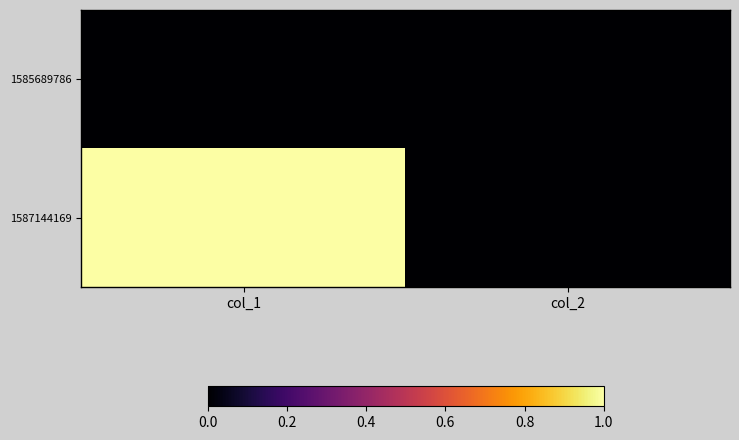

Which series has the widest spread of values?

1587144169